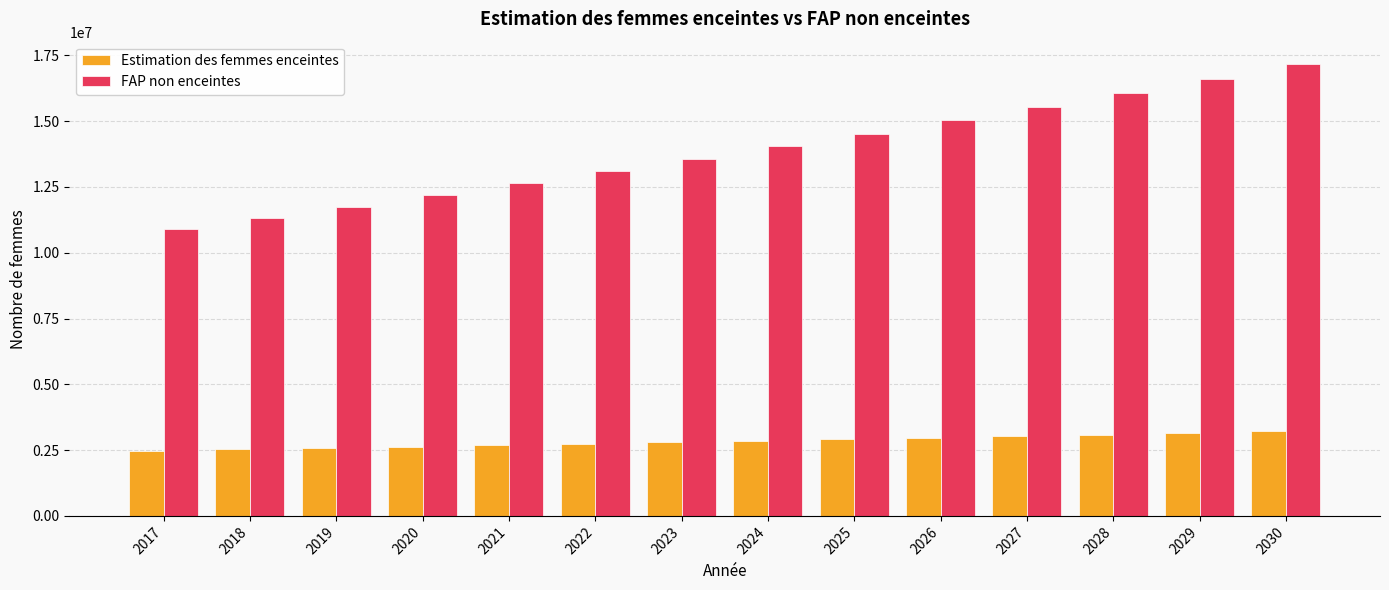

What is the sum of all Estimation des femmes enceintes values?

39693737.4